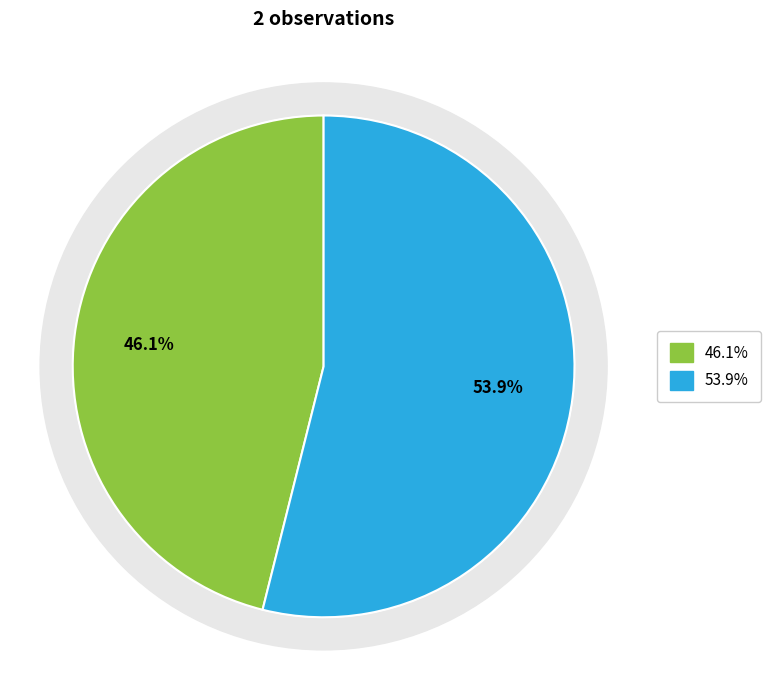

How many slices are in this pie chart?

2